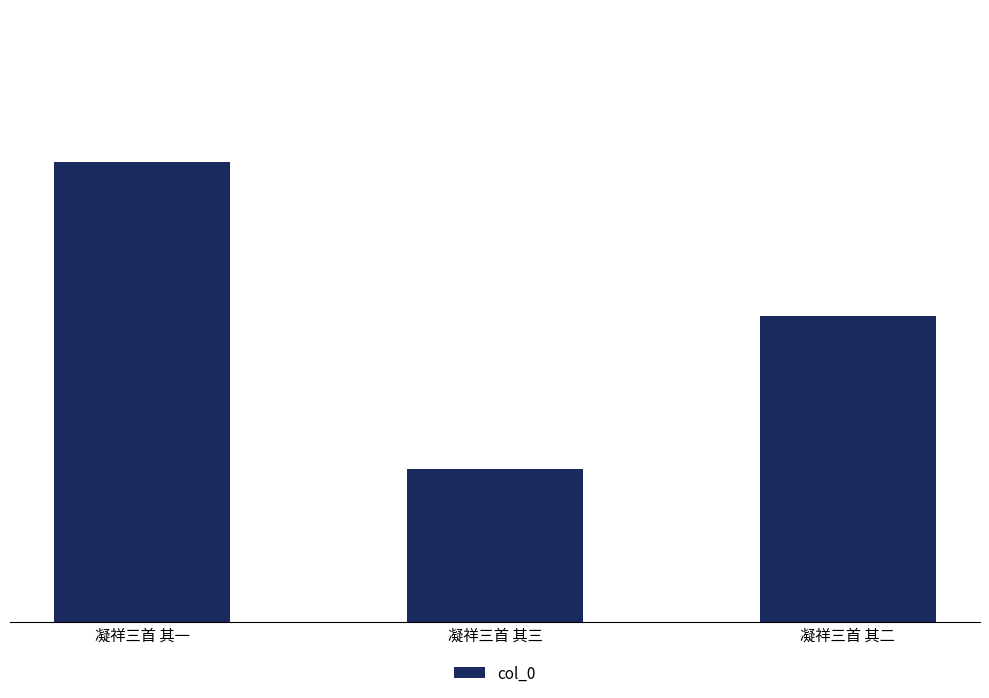

Reading left to right, transcribe all the data shown in this chart.

896792	896790	896791